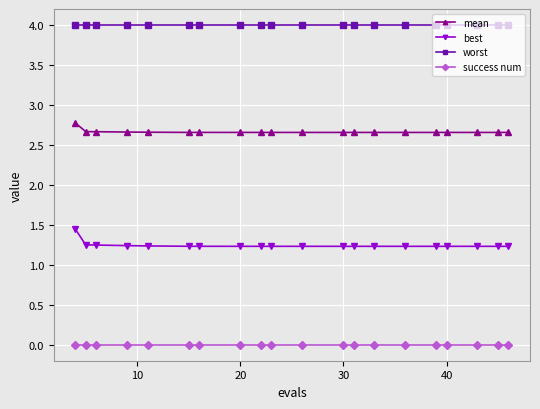

What are all the series names shown in the legend?

mean, best, worst, success num